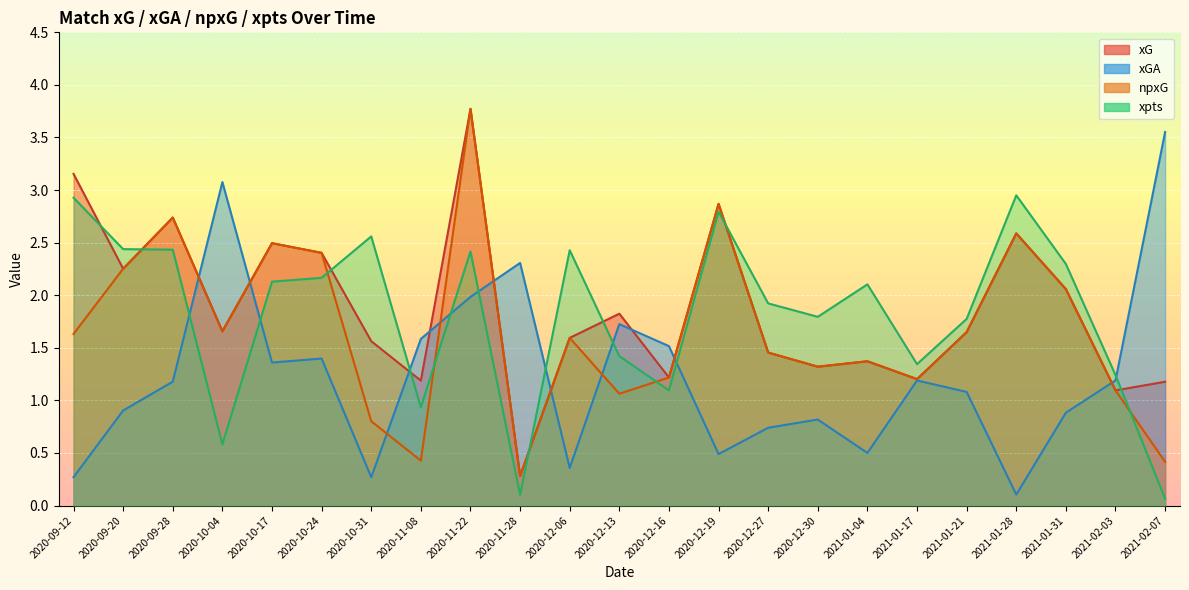

True or false: xG and xGA intersect in this chart.

True